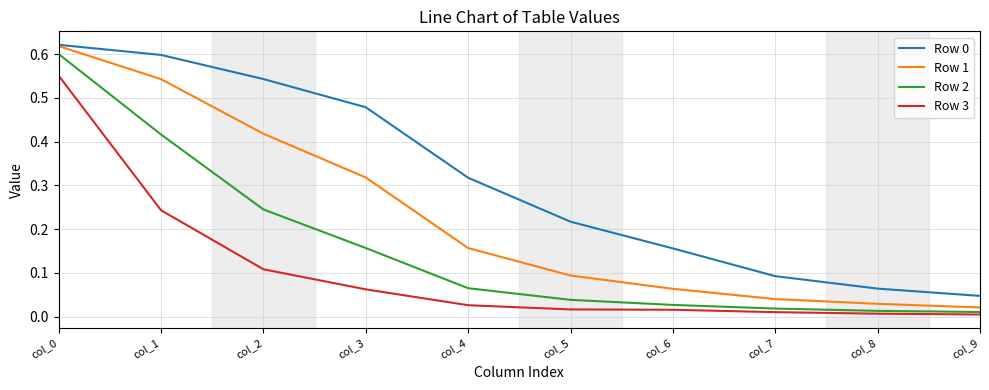

True or false: Row 3 and Row 0 intersect in this chart.

False